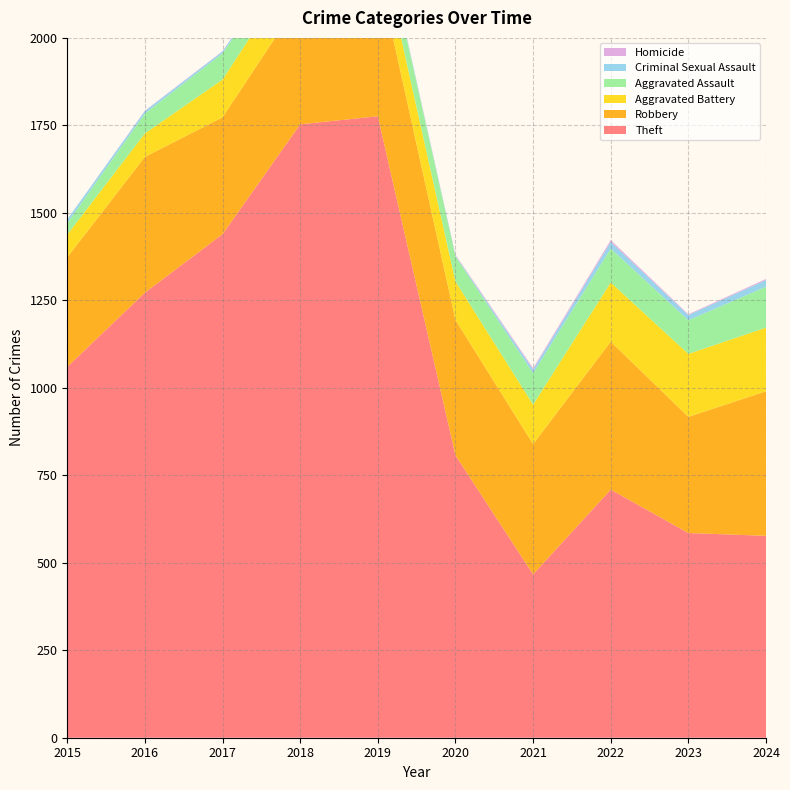

Reading right to left, extract all data points from this chart.

Theft: 2024=577	2023=585	2022=709	2021=467	2020=807	2019=1776	2018=1753	2017=1439	2016=1272	2015=1060
Robbery: 2024=413	2023=332	2022=423	2021=372	2020=387	2019=420	2018=355	2017=334	2016=388	2015=313
Aggravated Battery: 2024=182	2023=180	2022=169	2021=113	2020=110	2019=102	2018=113	2017=108	2016=67	2015=65
Aggravated Assault: 2024=117	2023=96	2022=97	2021=90	2020=72	2019=69	2018=58	2017=75	2016=57	2015=33
Criminal Sexual Assault: 2024=19	2023=15	2022=19	2021=10	2020=2	2019=4	2018=8	2017=5	2016=7	2015=10
Homicide: 2024=3	2023=2	2022=5	2021=4	2020=2	2019=1	2018=1	2017=1	2016=1	2015=0